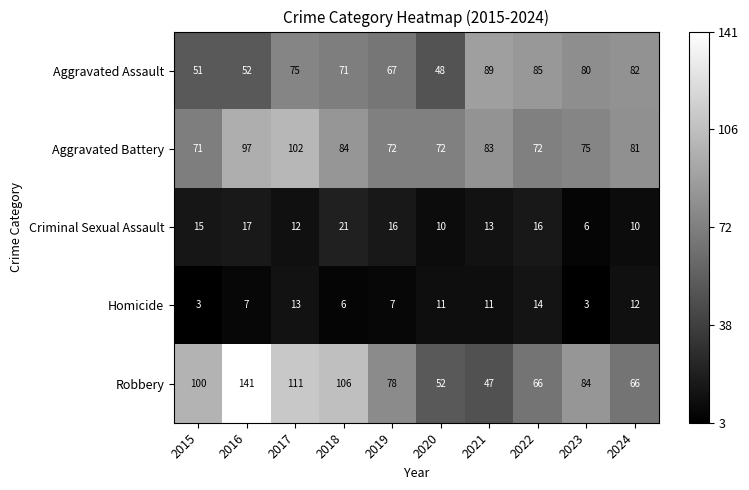

The value of Aggravated Battery at 2016 is 55. True or false?

False